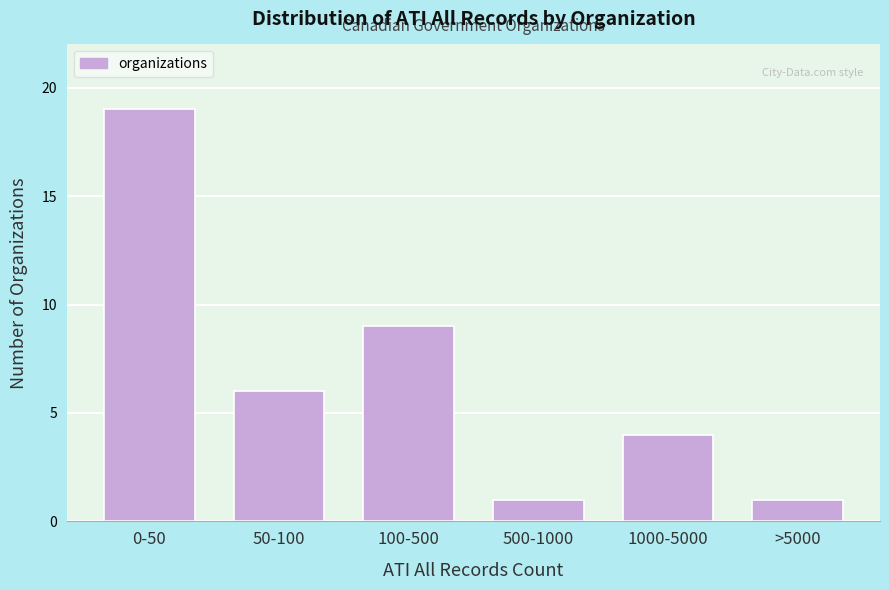

Reading right to left, what are all the values shown in this chart?

1	4	1	9	6	19